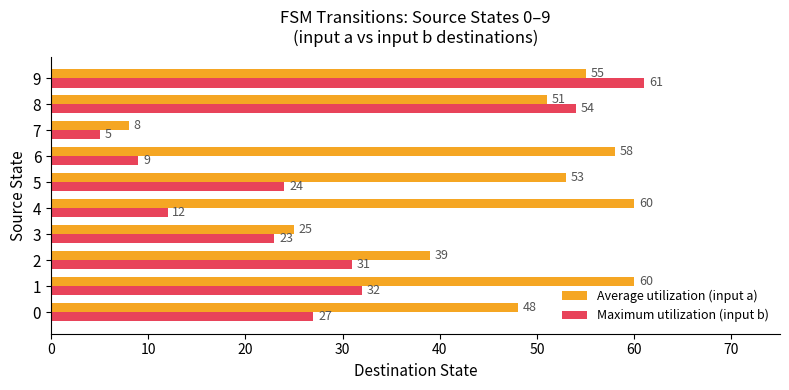

At how many categories does at least one series exceed 9?

9